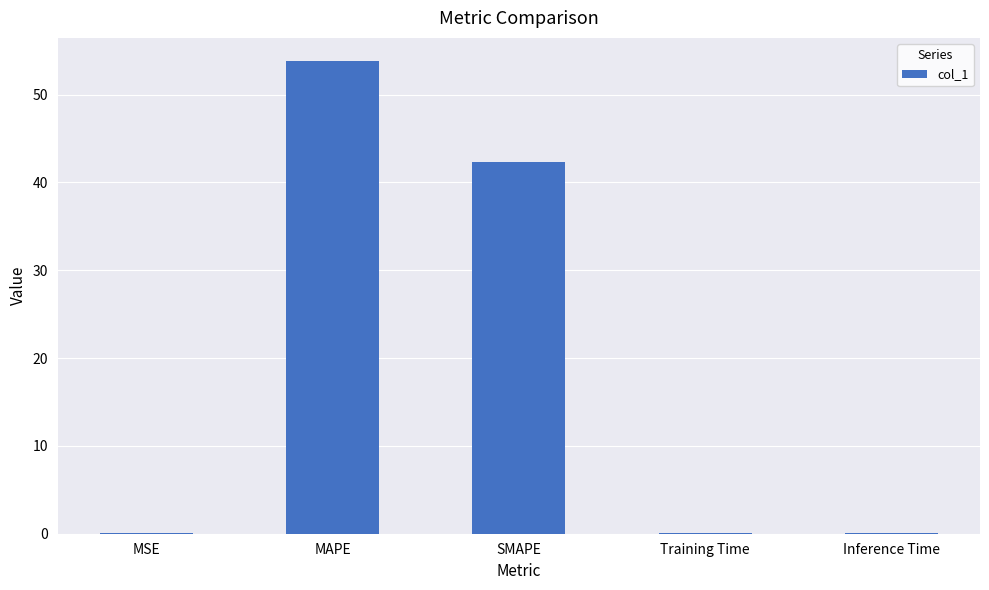

Are the bars horizontal?

No